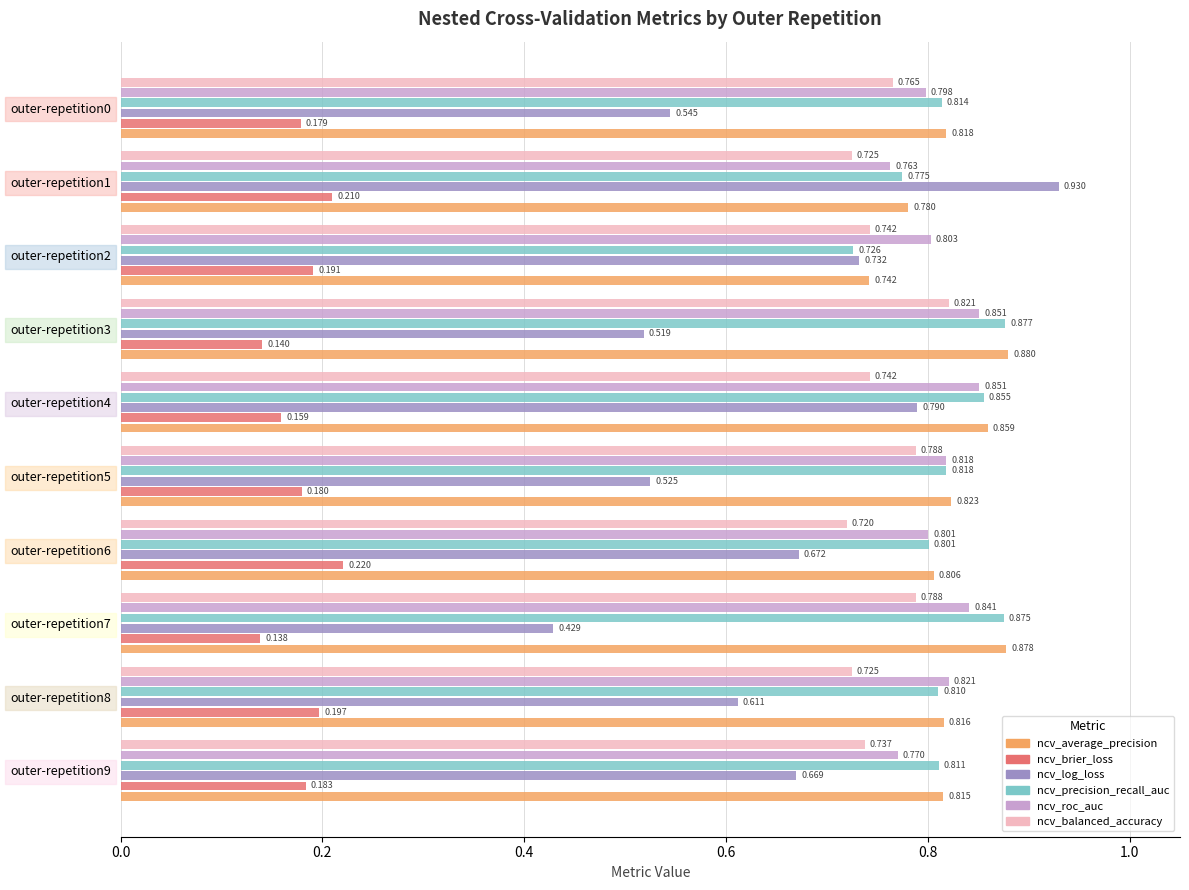

Which series has the largest total across all categories?

ncv_average_precision